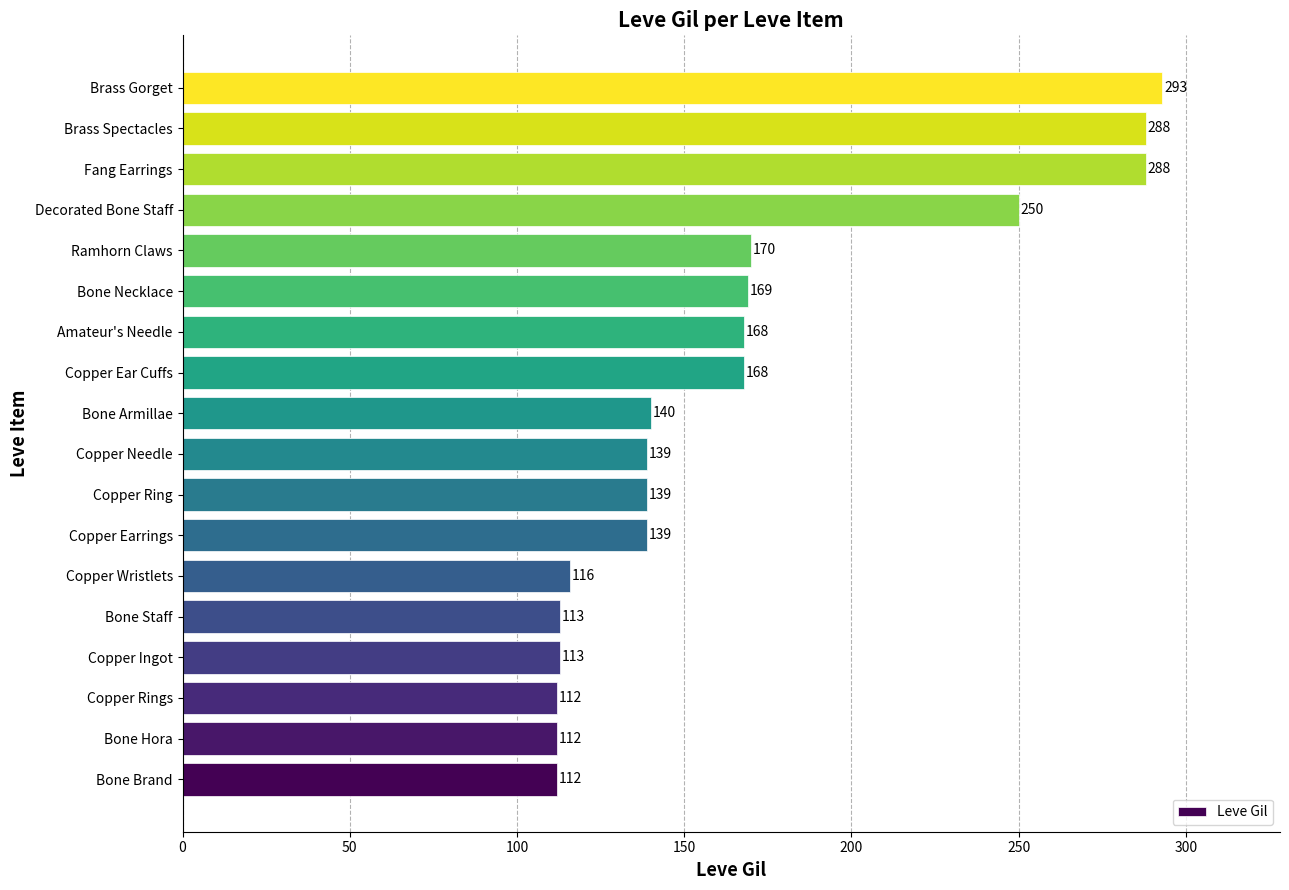

The value at Bone Necklace is 271. True or false?

False